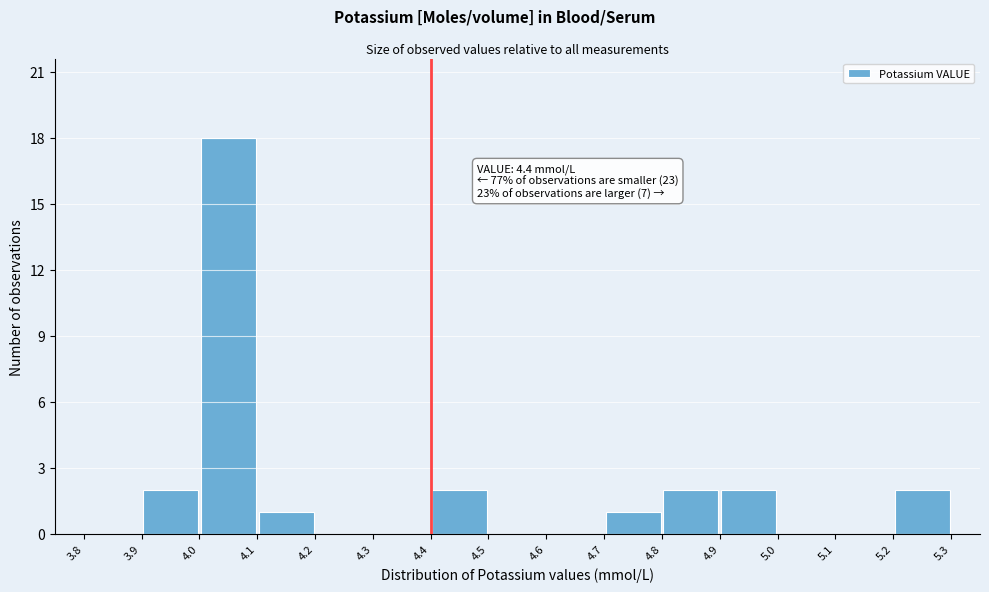

Over which range of the x-axis is the bar tallest?

4.0 to 4.1